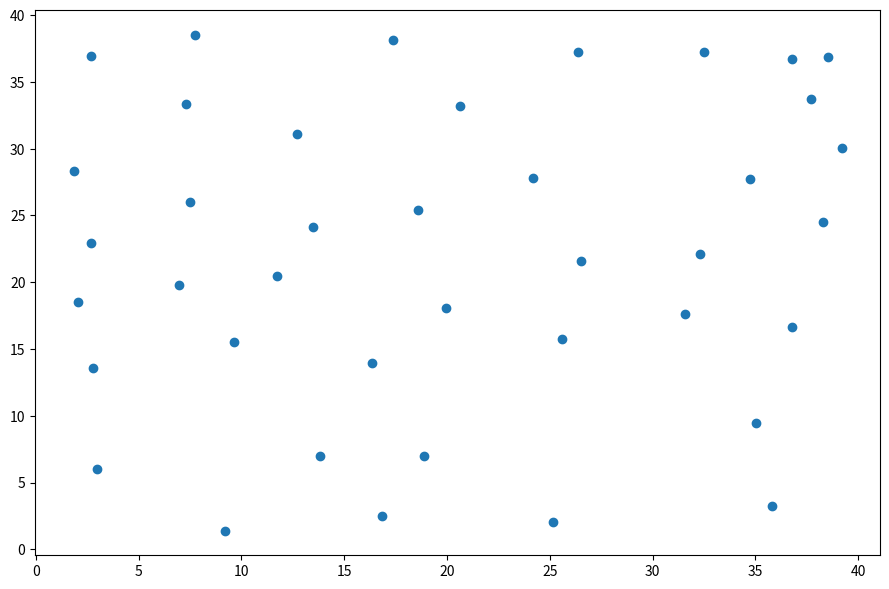

What is the range of X values (max minus min)?

37.4